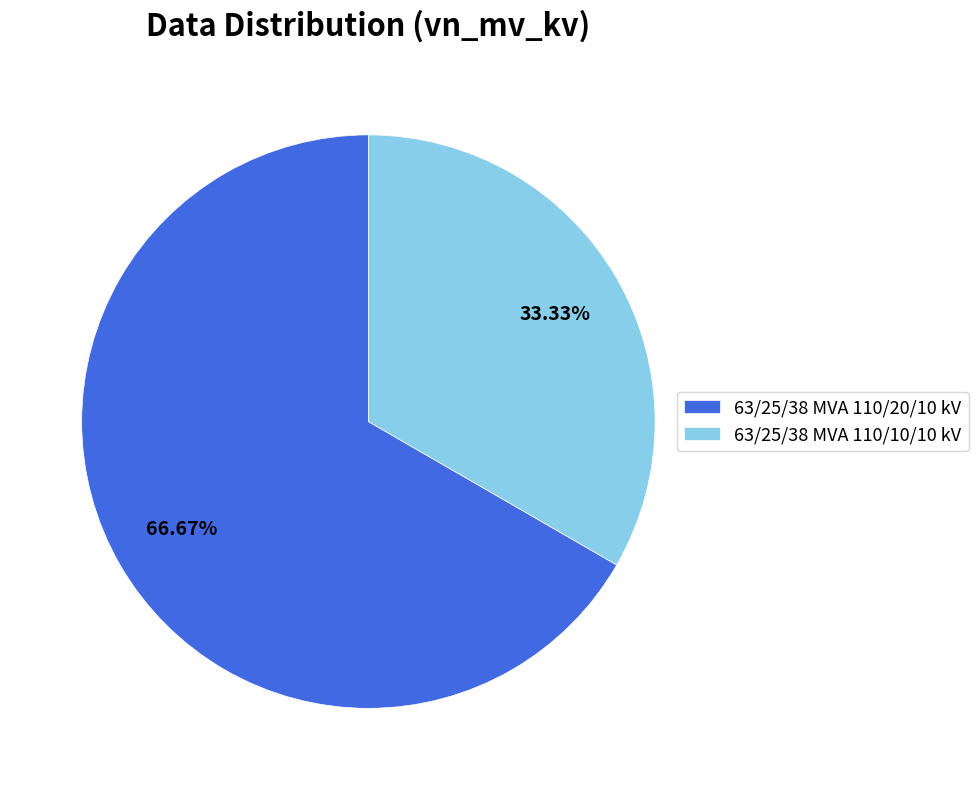

What percentage is the 63/25/38 MVA 110/20/10 kV slice, to the nearest percent?

67%